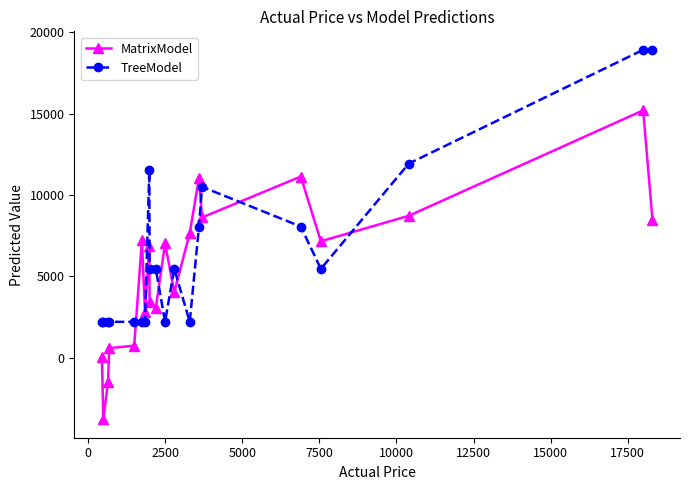

Is this an area chart (filled region under the line)?

No